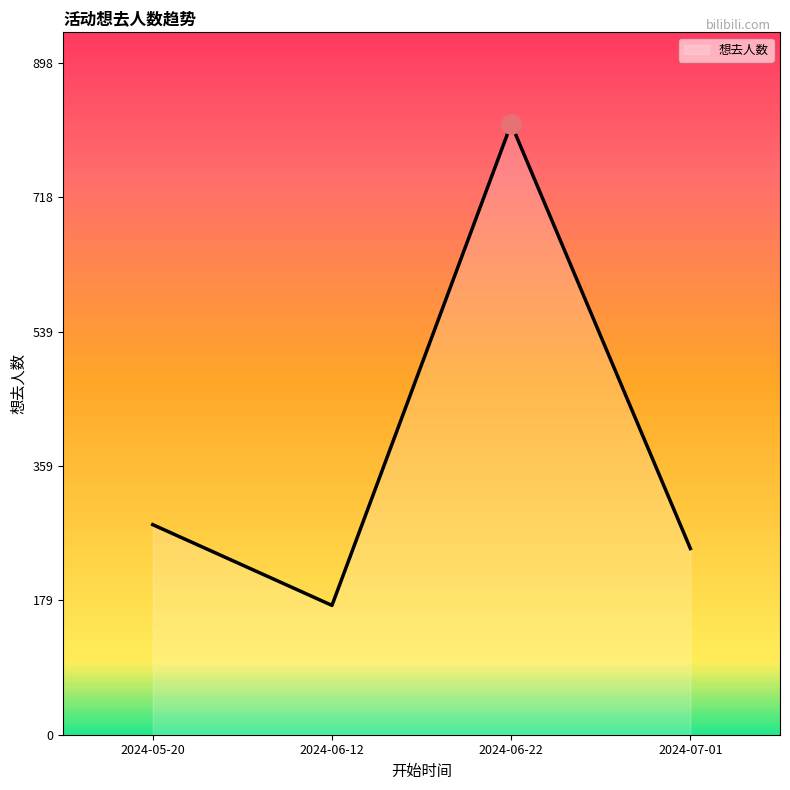

At which category does the data reach its first local peak?

2024-06-22